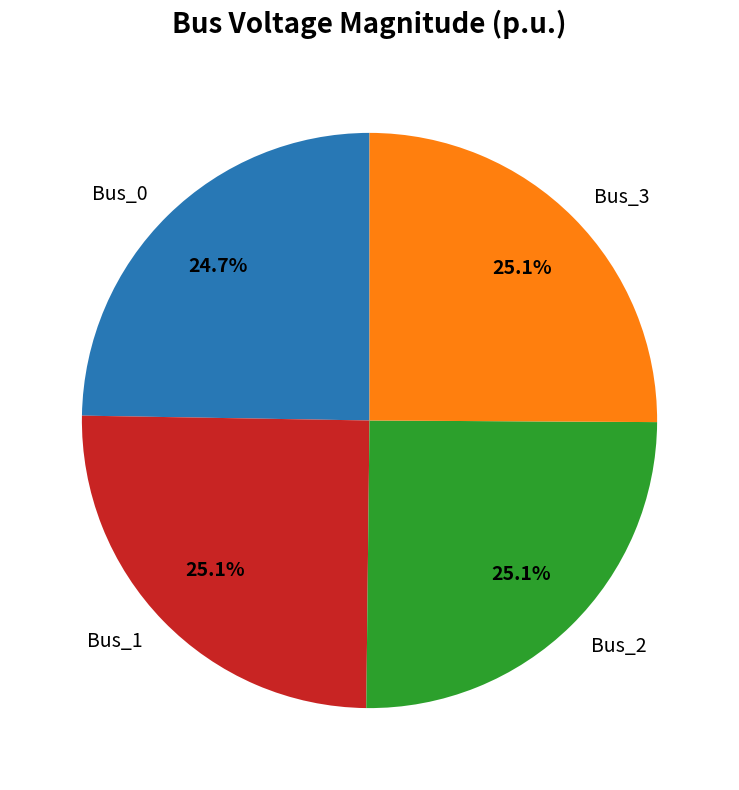

Is there any slice that represents more than half of the pie?

No